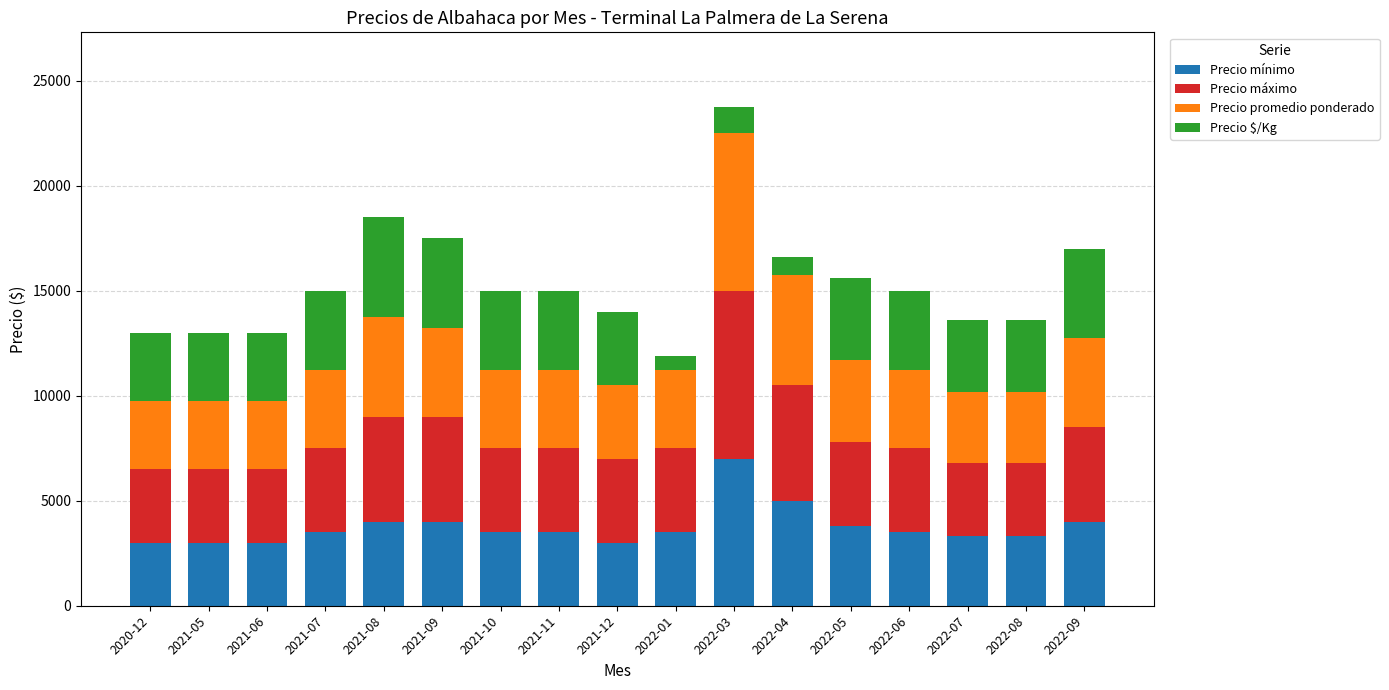

Which category has the highest value in the Precio mínimo series?

2022-03